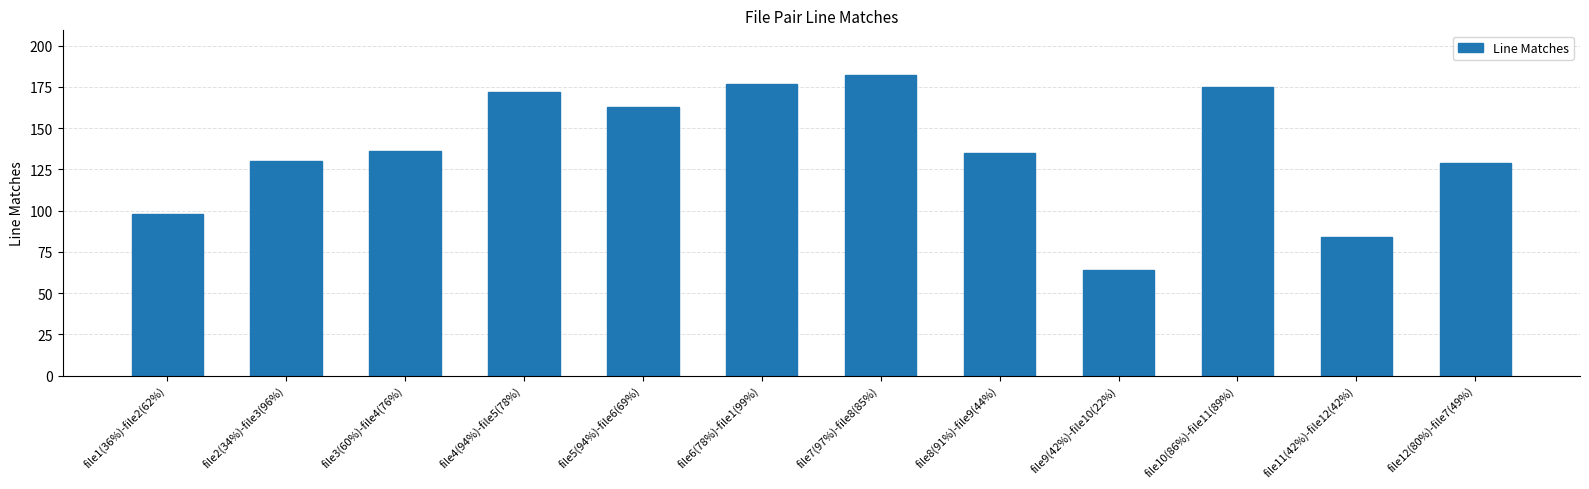

What is the sum of the values at file1(36%)-file2(62%) and file7(97%)-file8(85%)?

280